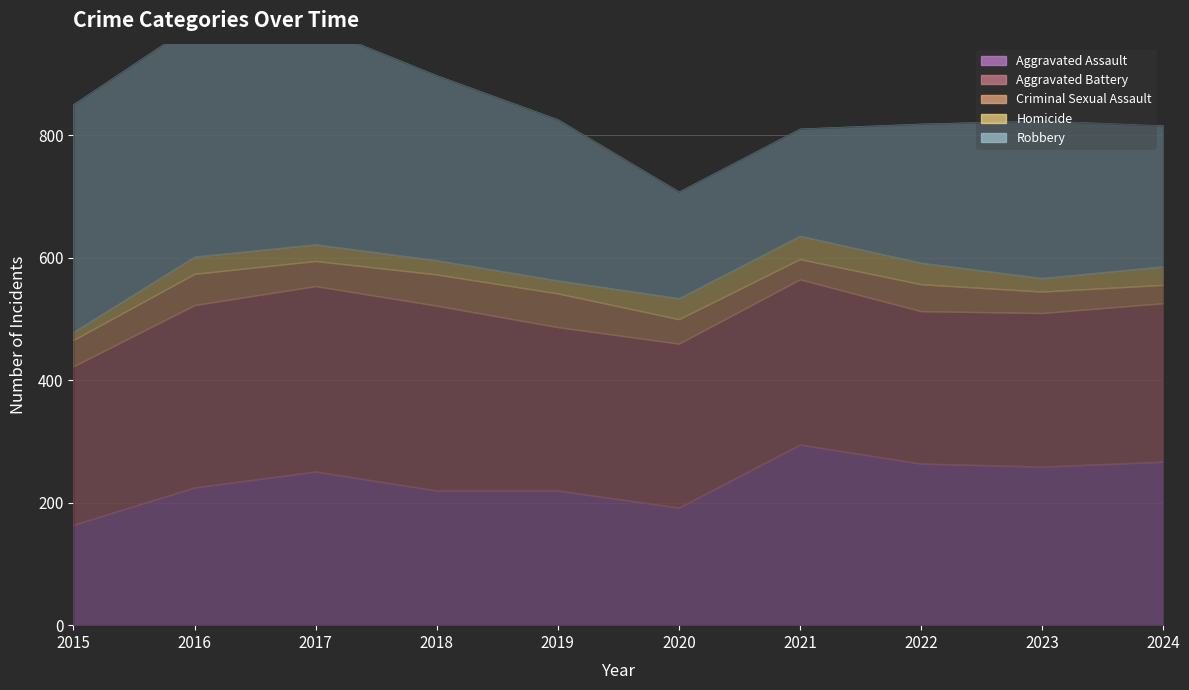

Rank the series by their maximum value, from lowest to highest.

Homicide, Criminal Sexual Assault, Aggravated Assault, Aggravated Battery, Robbery